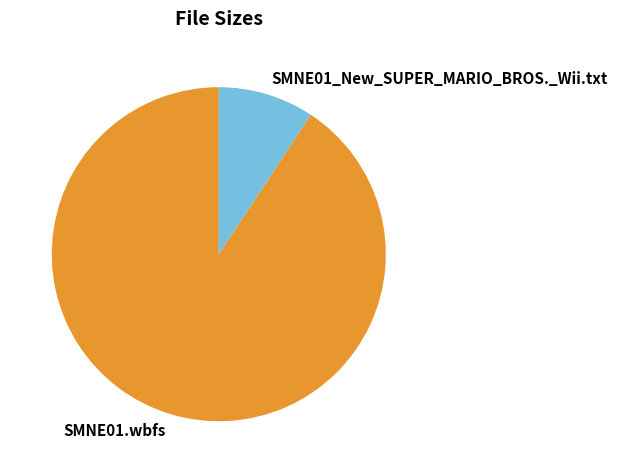

Does any single category account for the majority?

Yes